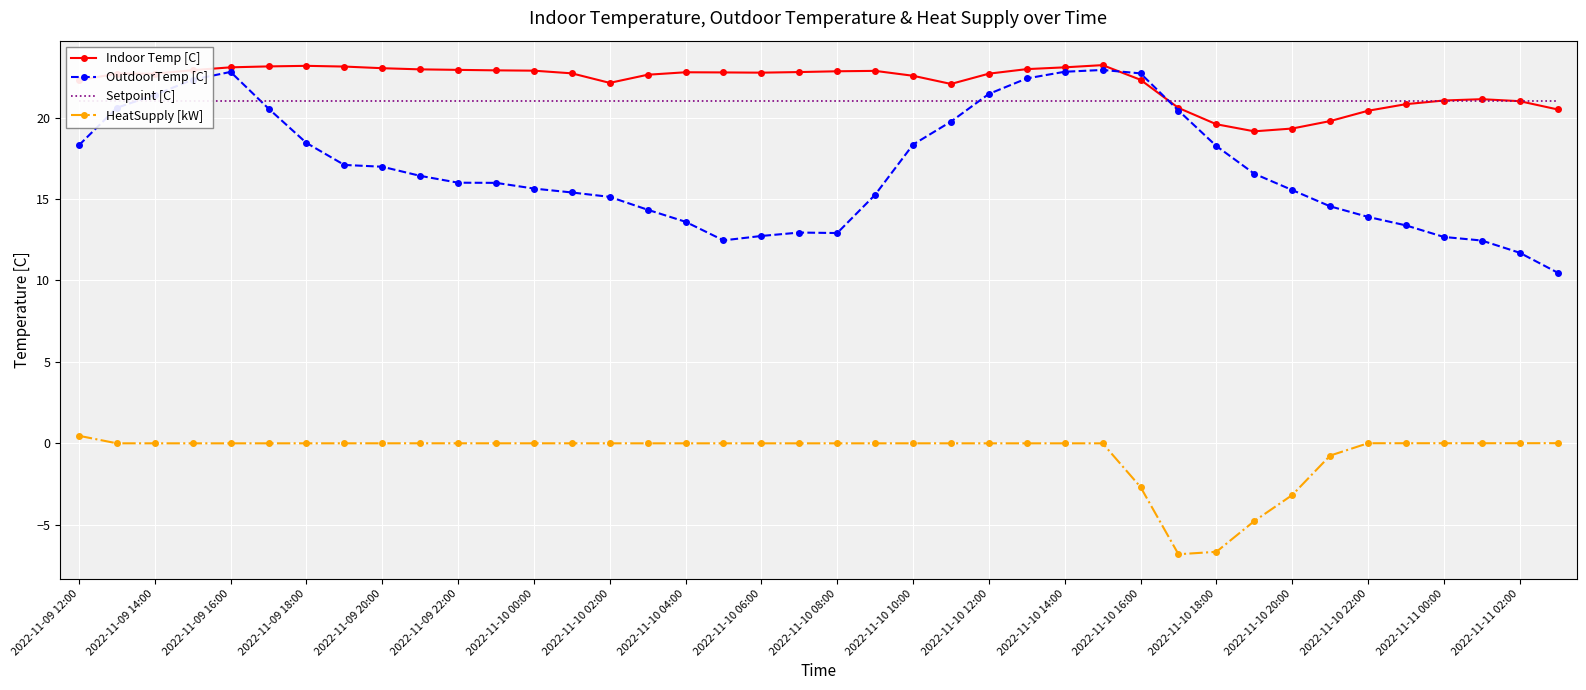

True or false: HeatSupply [kW] has more than 1 points higher than both neighbors.

True